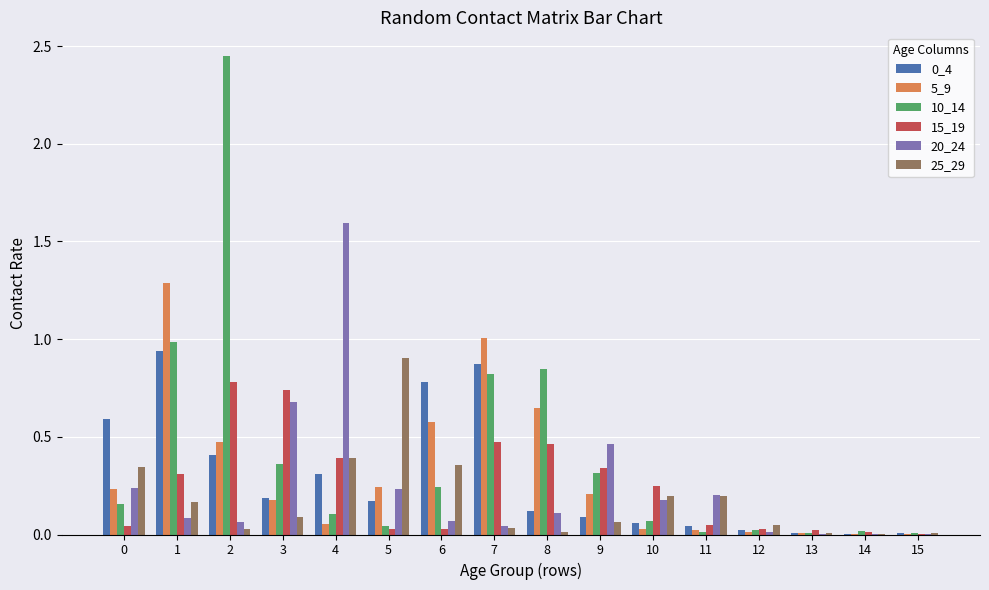

Is the value of 10_14 at 13 greater than the value of 20_24 at 0?

No